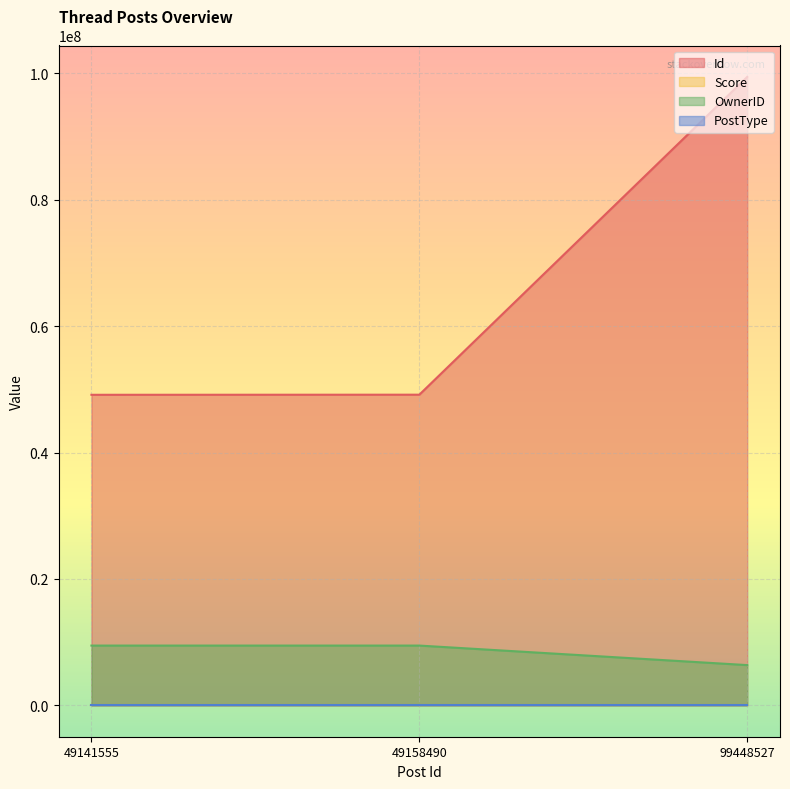

What is the sum of all Id values?

197748572